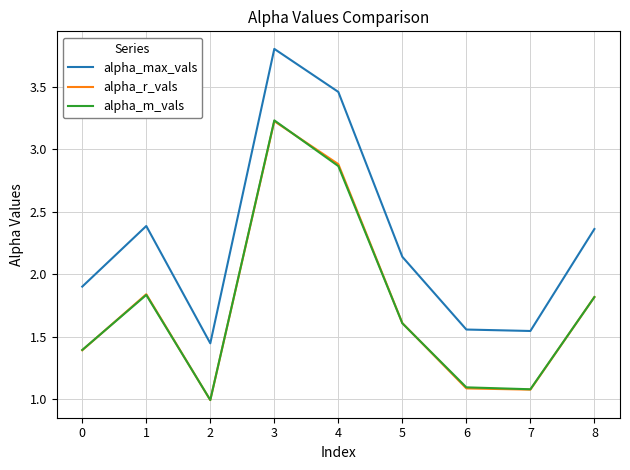

At which category does alpha_m_vals reach its first local valley?

2